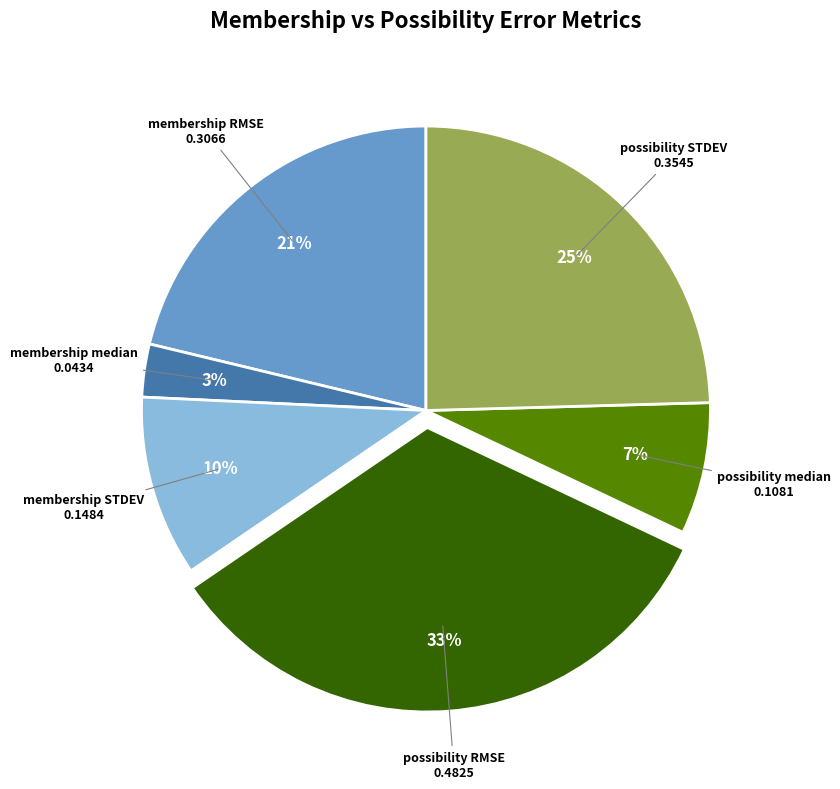

Is there any slice that represents more than half of the pie?

No